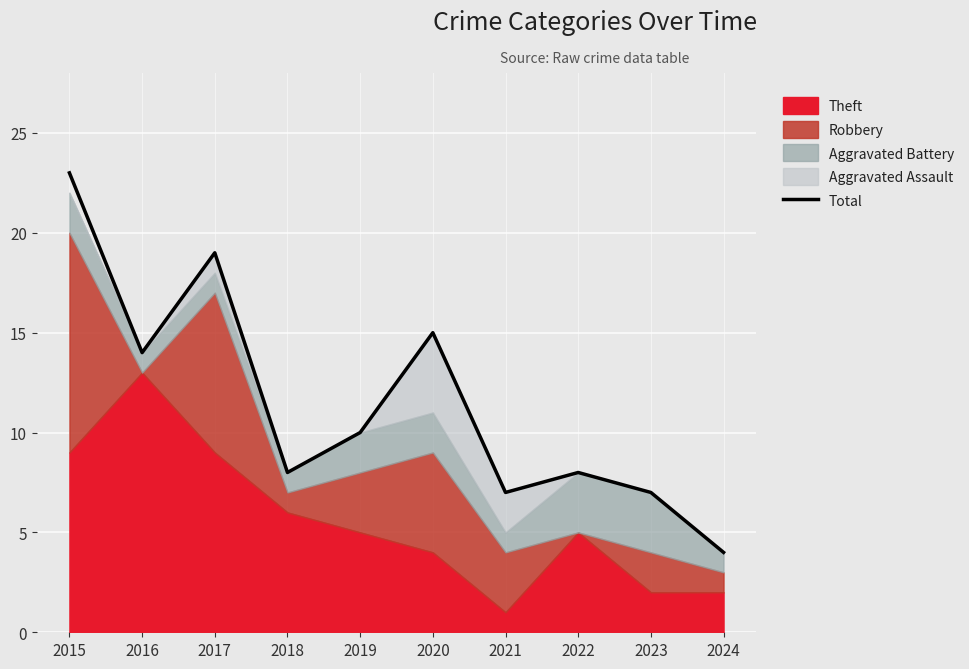

Which label corresponds to the largest value in the chart?

2015